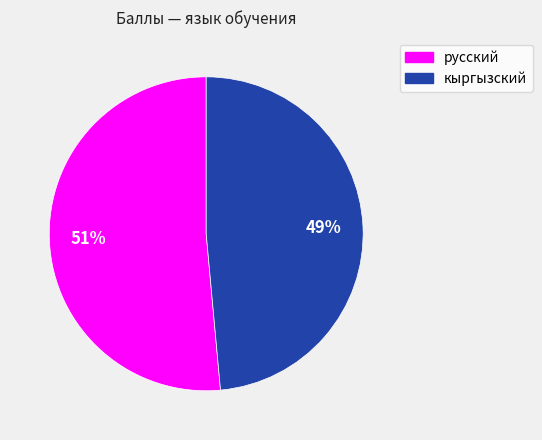

Which has a higher value, кыргызский or русский?

русский